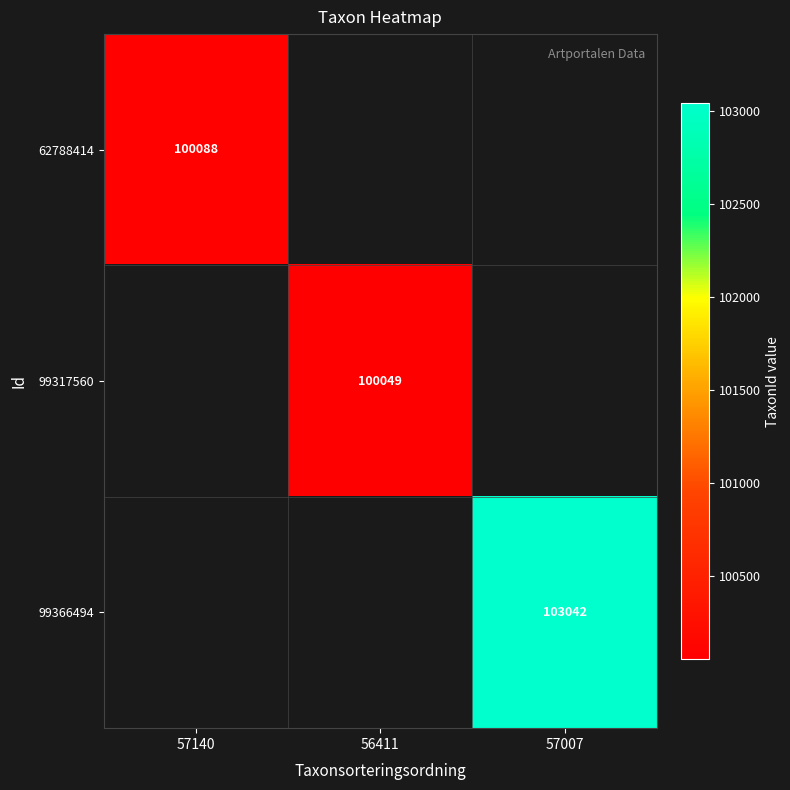

The 99366494 series shows 103042 at 57007. True or false?

True